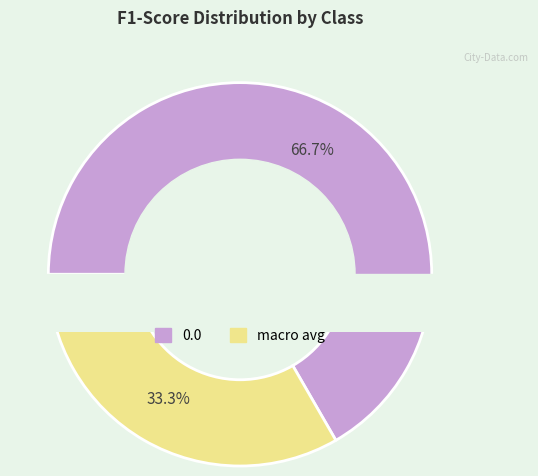

Count the number of slices in the pie.

3